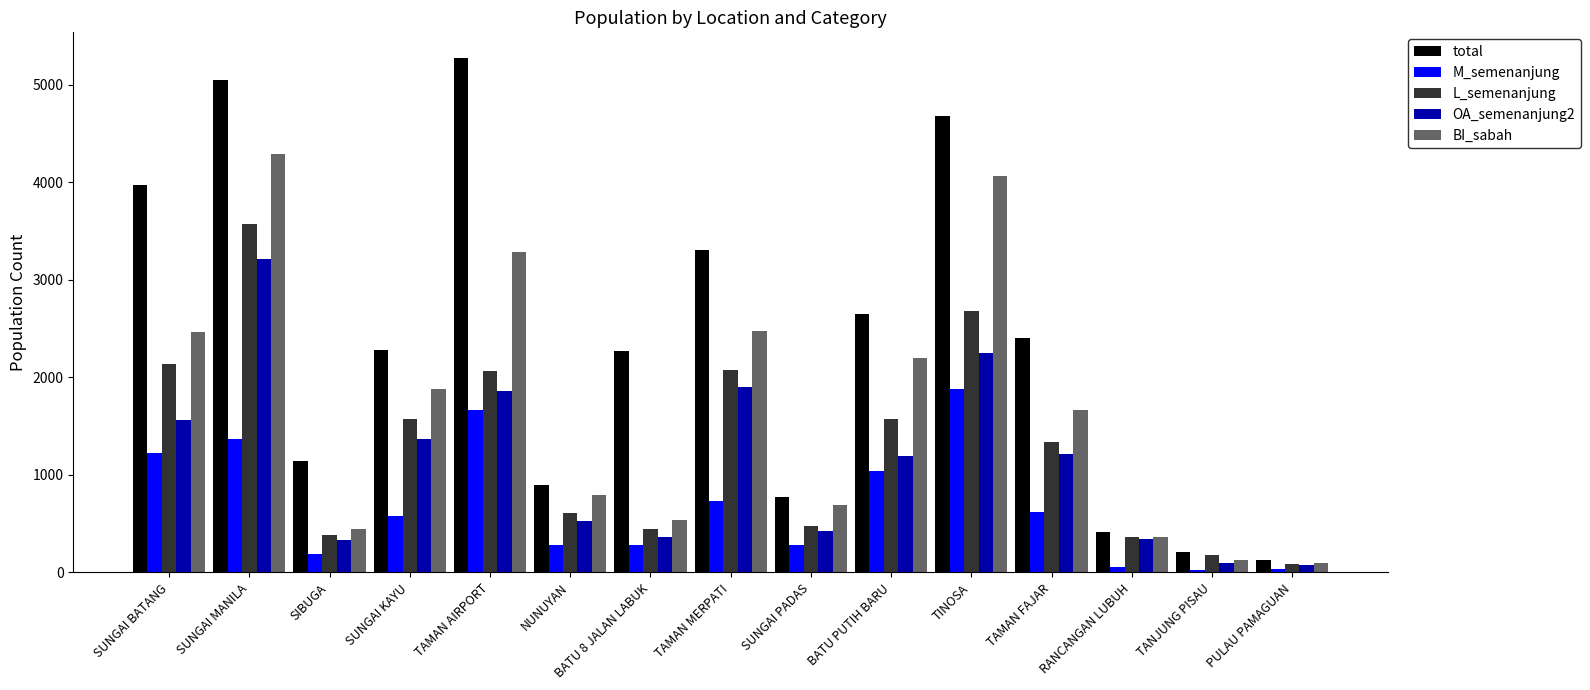

Which series has the widest spread of values?

total